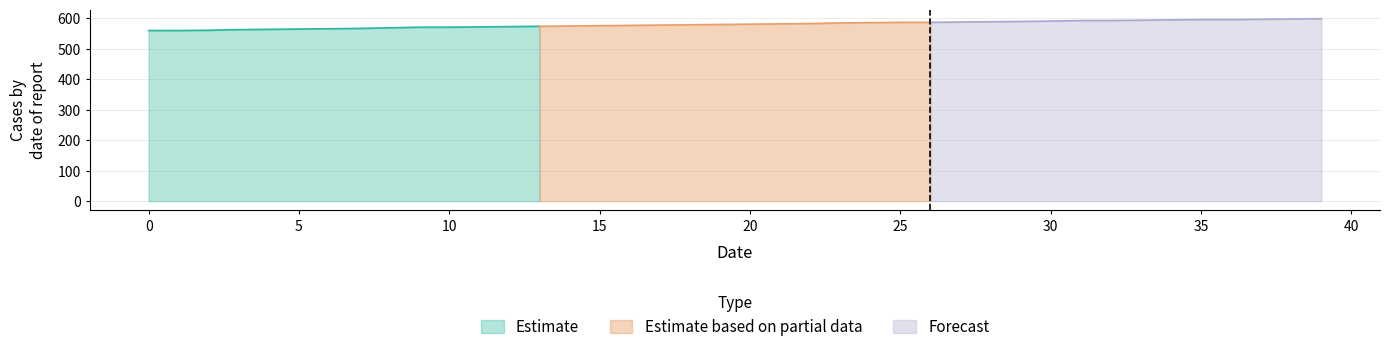

At how many categories does at least one series exceed 216?

40